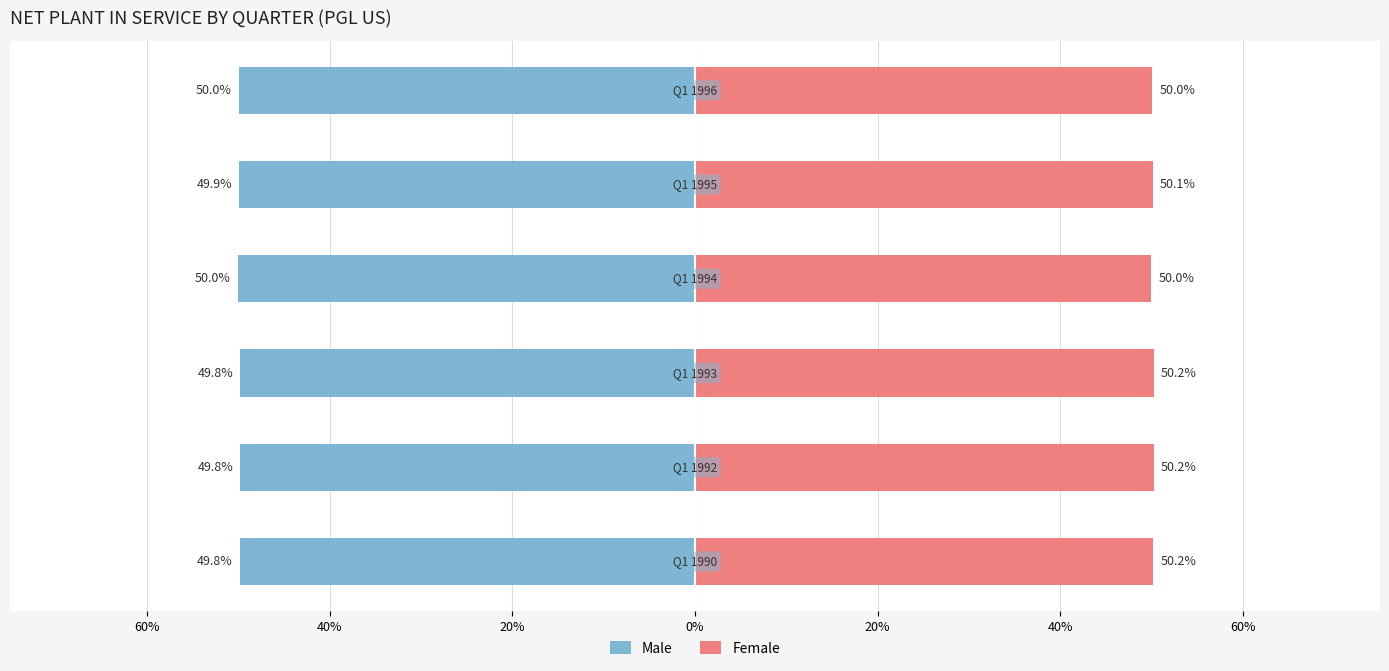

What is the value of the Male bar at the 5th from the left?

-49.9